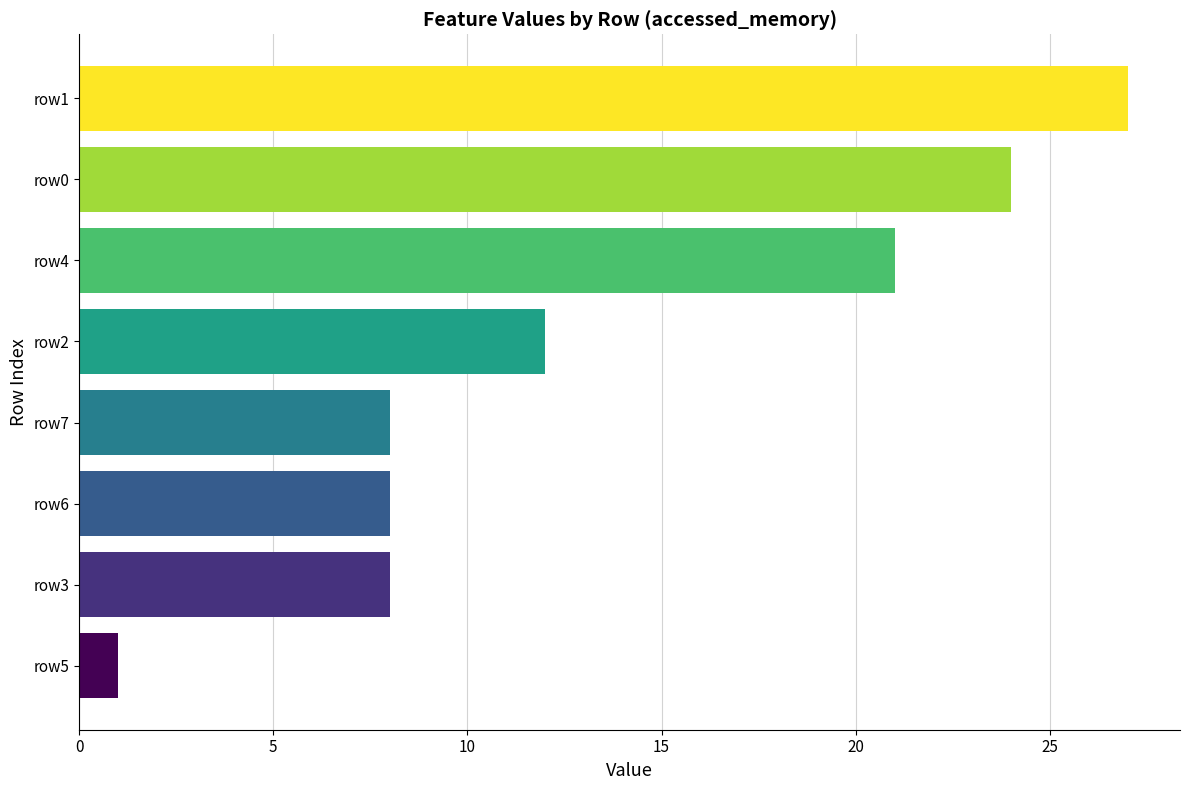

What is the minimum value shown in the chart?

1